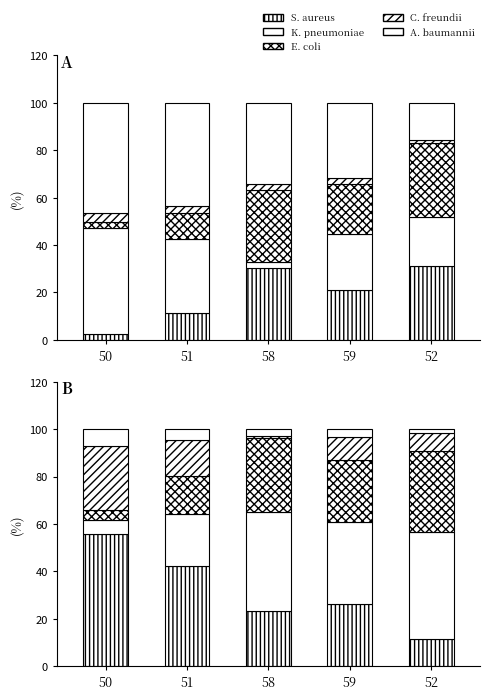

What is the difference between the highest and lowest values at 59?

31.7